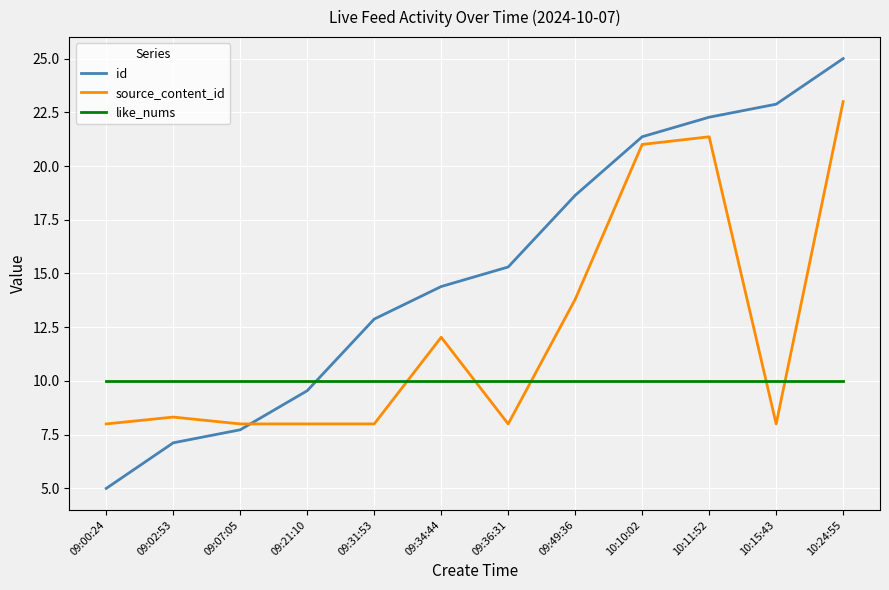

What is the approximate value of source_content_id at 09:02:53?

8.3